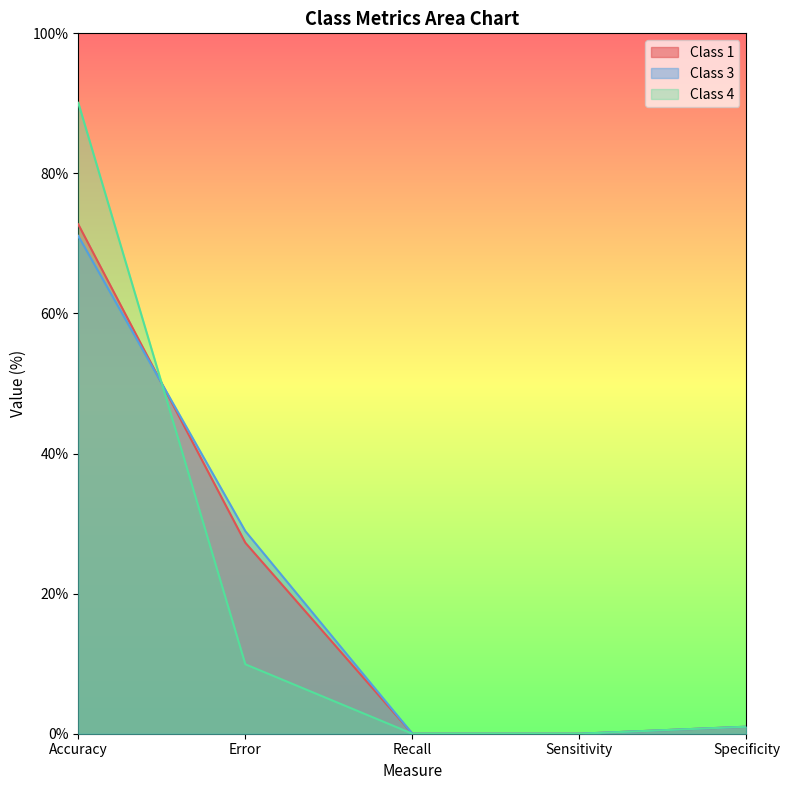

How many data points in Class 4 are less than 1?

2